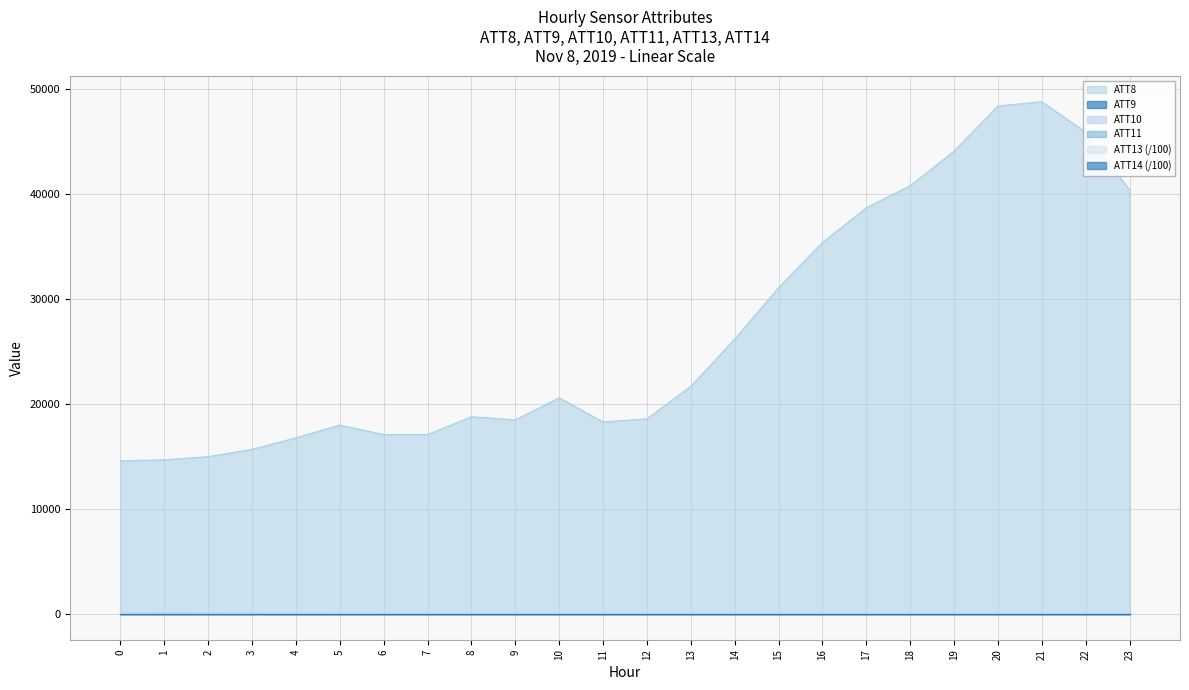

What is the value of the ATT8 point at the 12th from the left?

18300.0